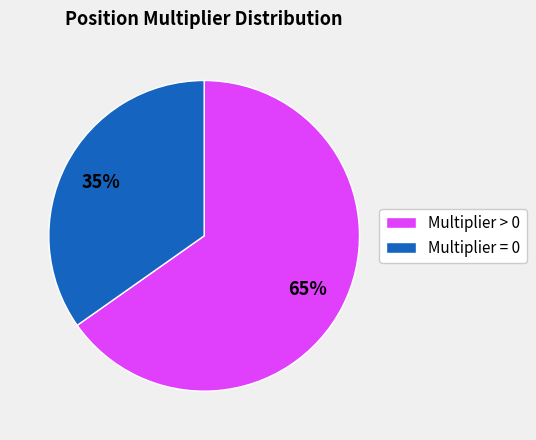

To the nearest percent, what is the difference between the largest and smallest slice percentages?

30%